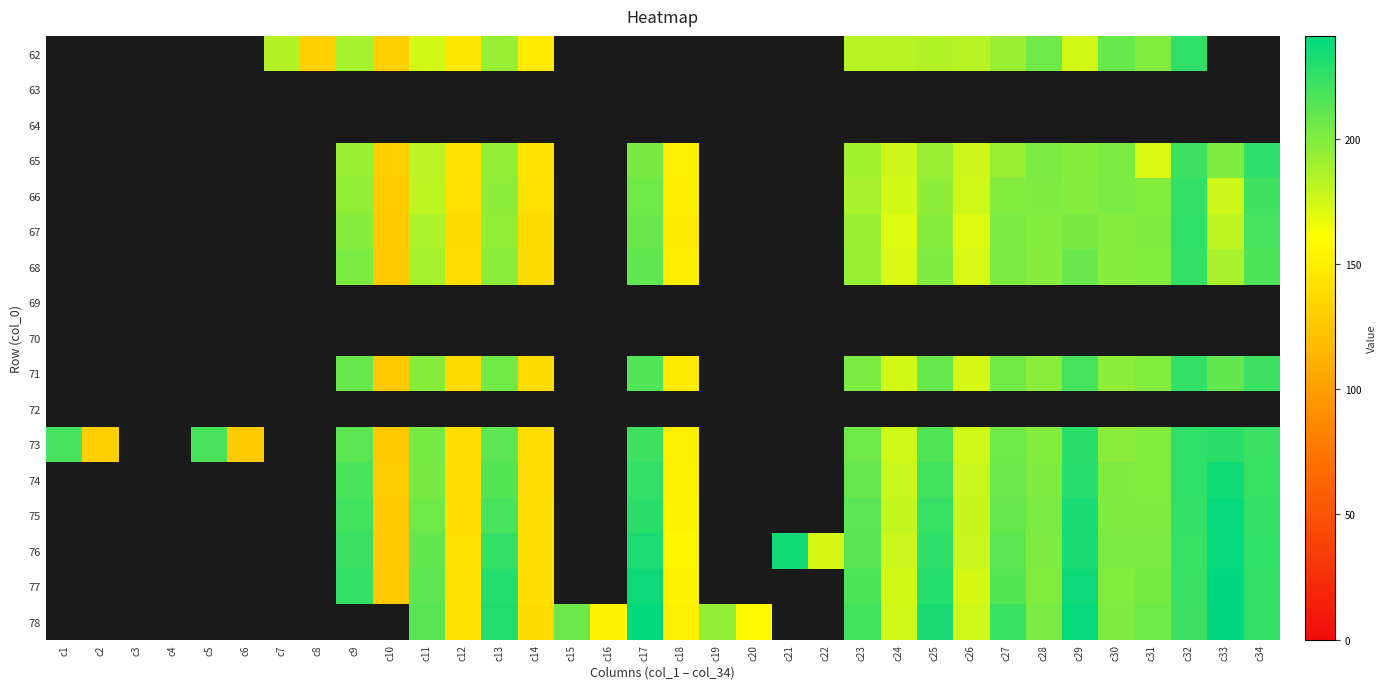

What is the total value across all series at c18?

1662.9